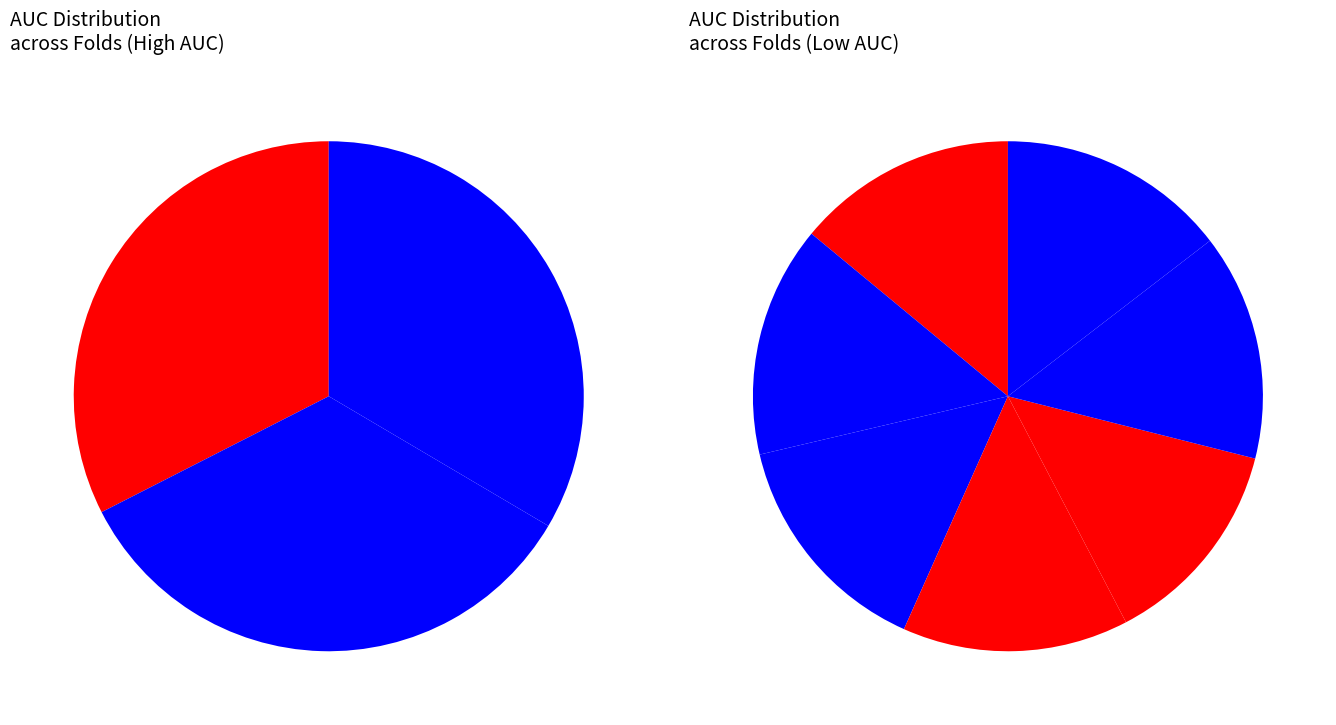

How many segments does this pie chart have?

10